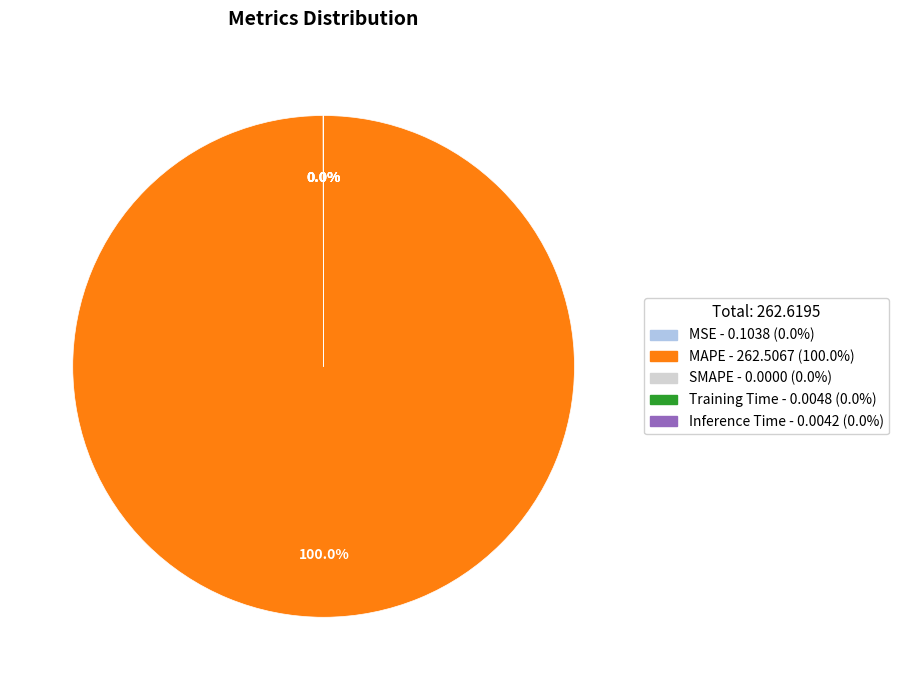

What is the largest slice in the pie chart?

MAPE